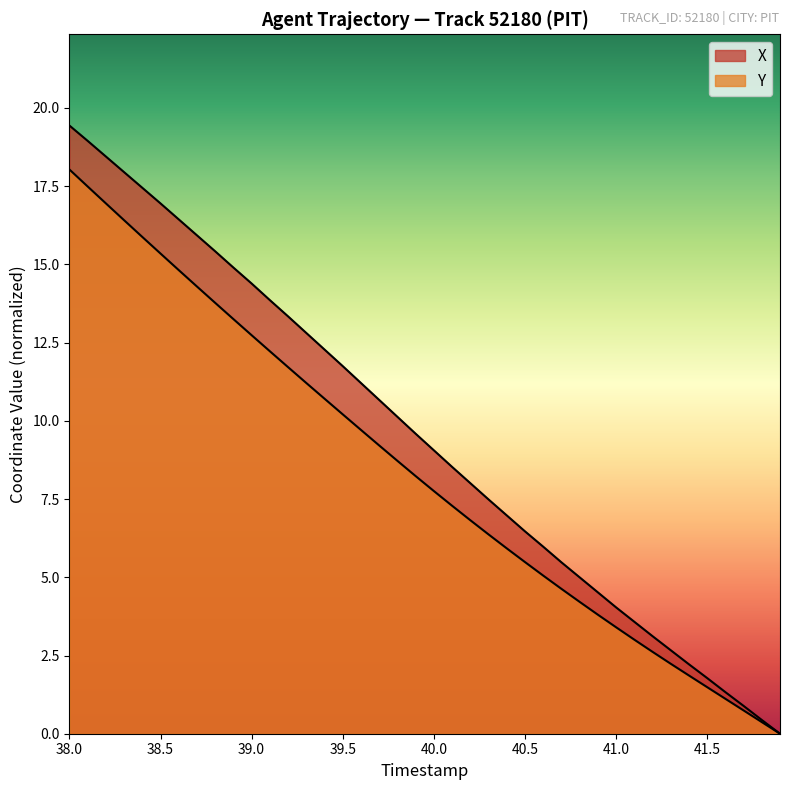

True or false: Y has more than 1 points higher than both neighbors.

False